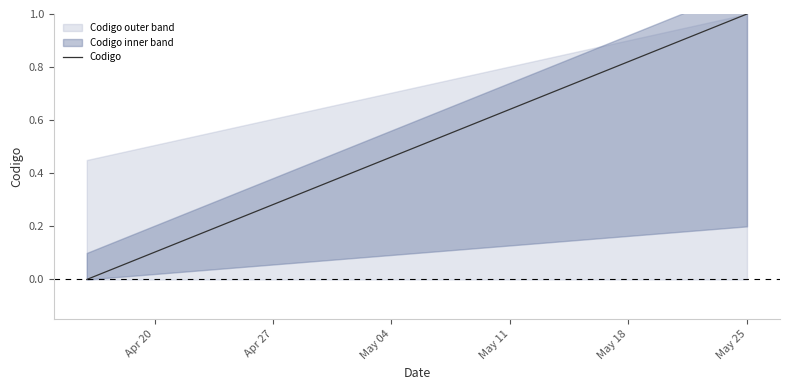

What is the greatest value displayed?

1.0